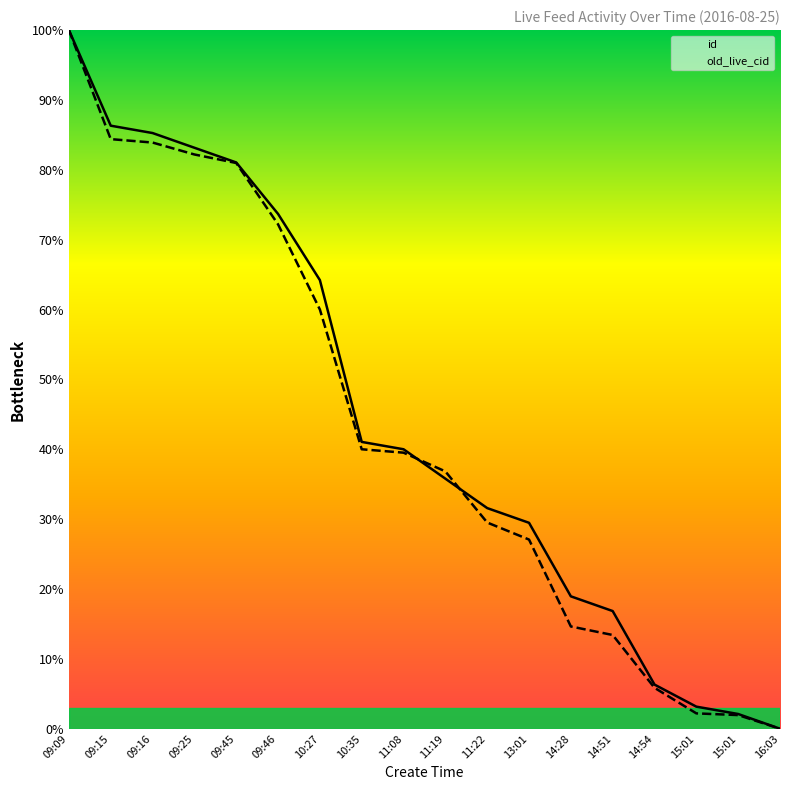

True or false: id has more than 2 points higher than both neighbors.

False